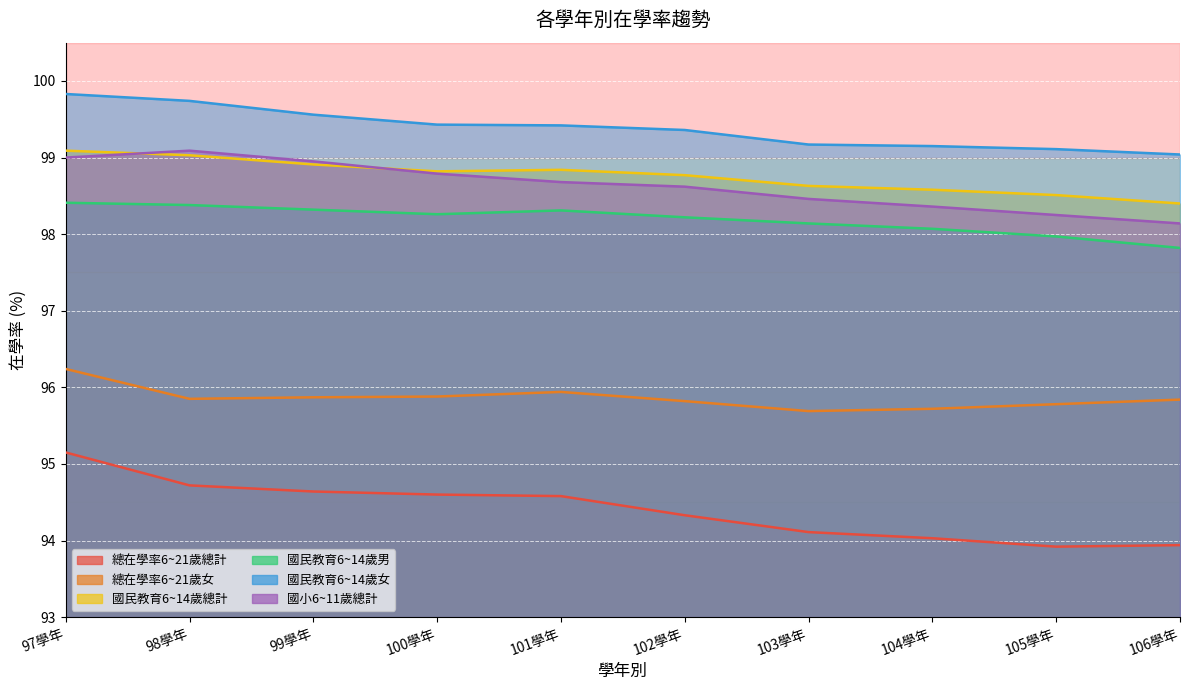

What is the label of the 2nd point from the left?

98學年